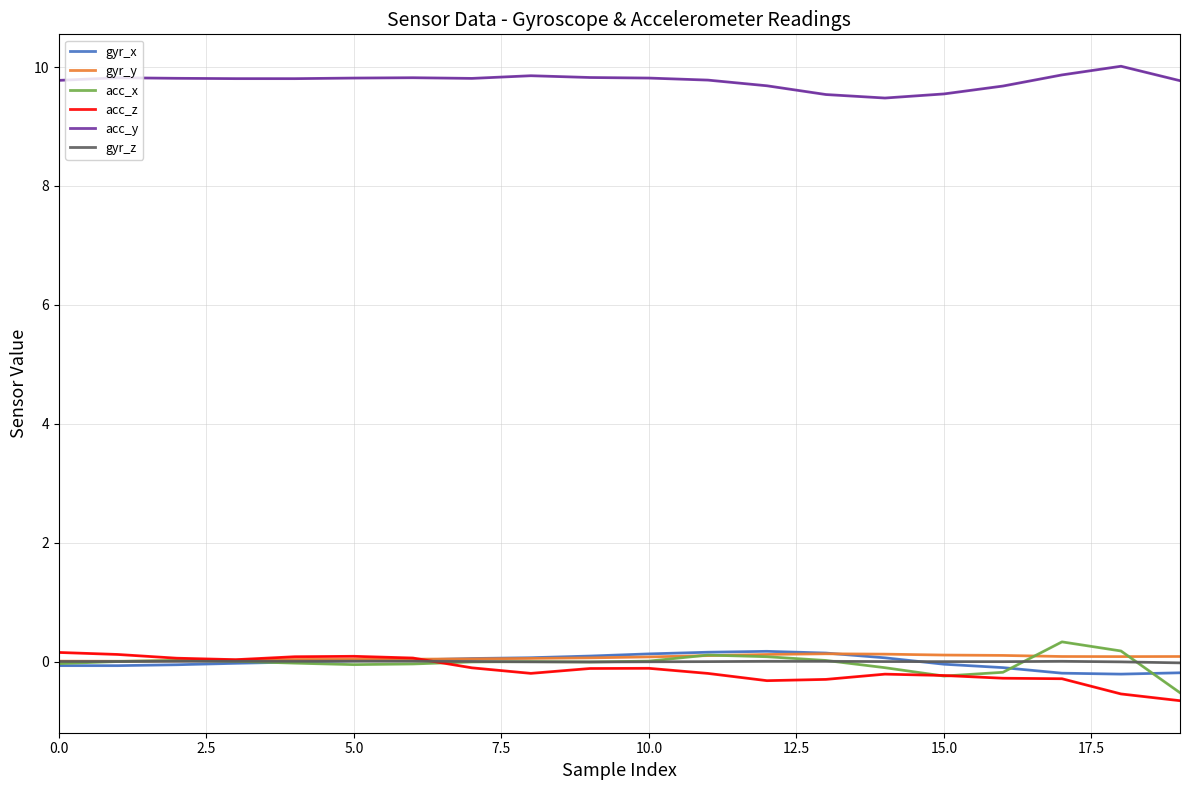

True or false: gyr_z and gyr_y cross at least once.

False